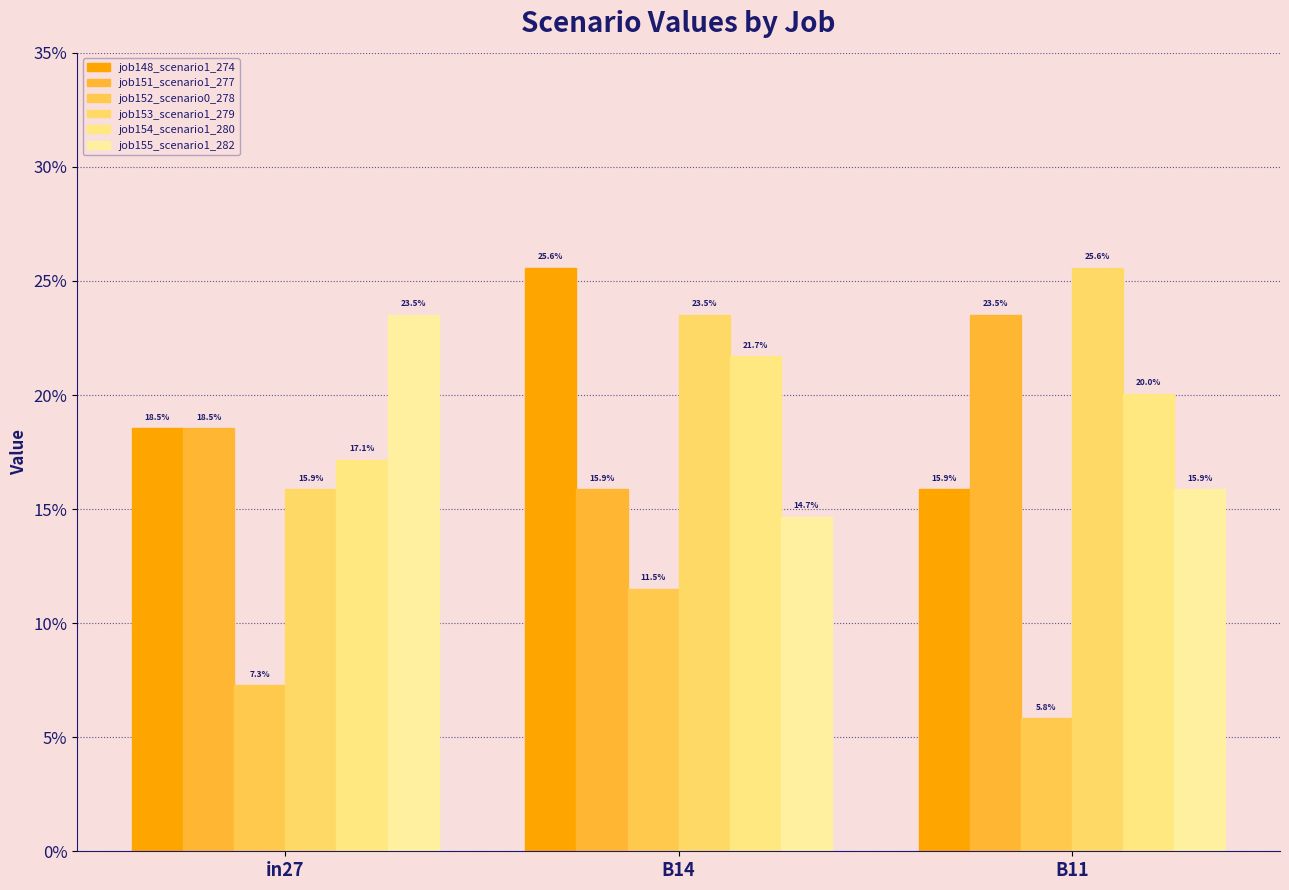

What is the greatest value displayed?

0.3